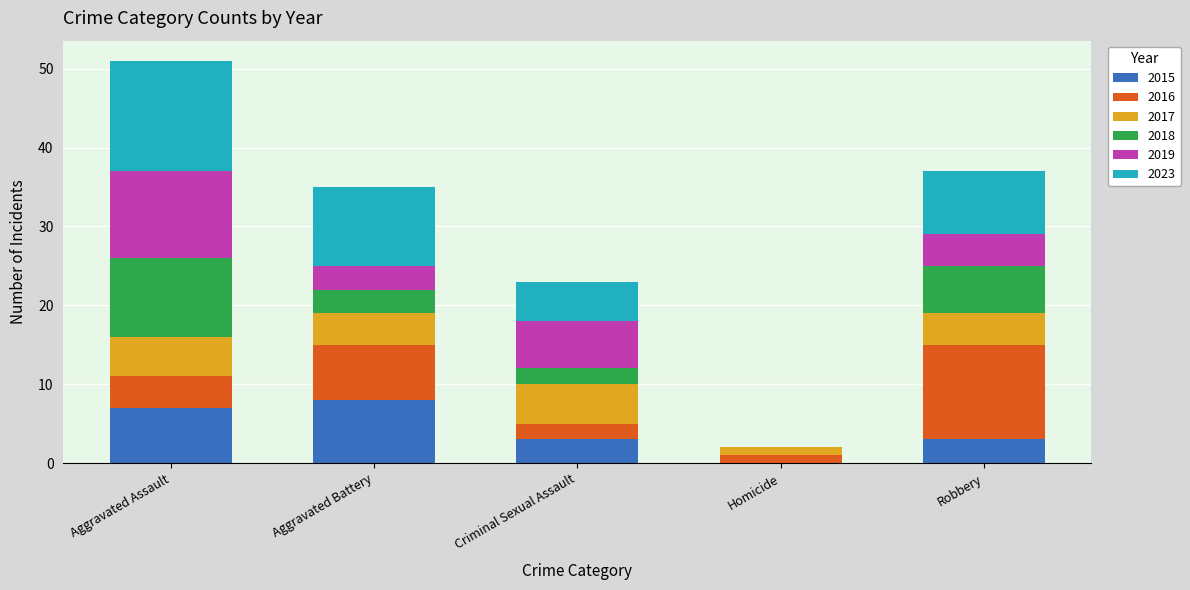

What is the sum of all 2015 values?

21